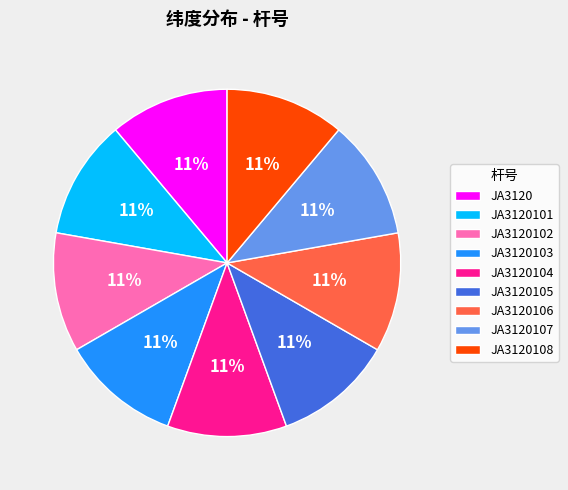

Count the number of slices in the pie.

9